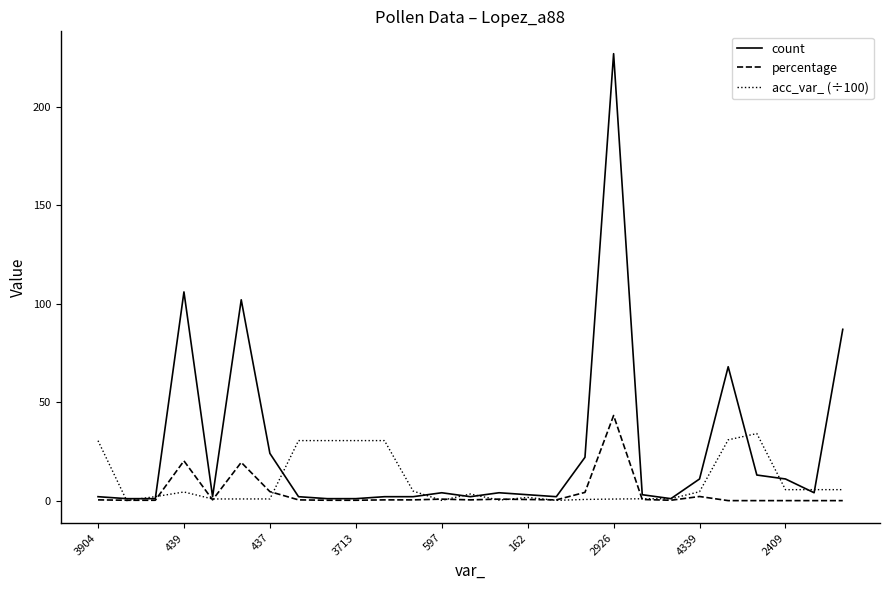

Which series has the largest range (max minus min)?

count